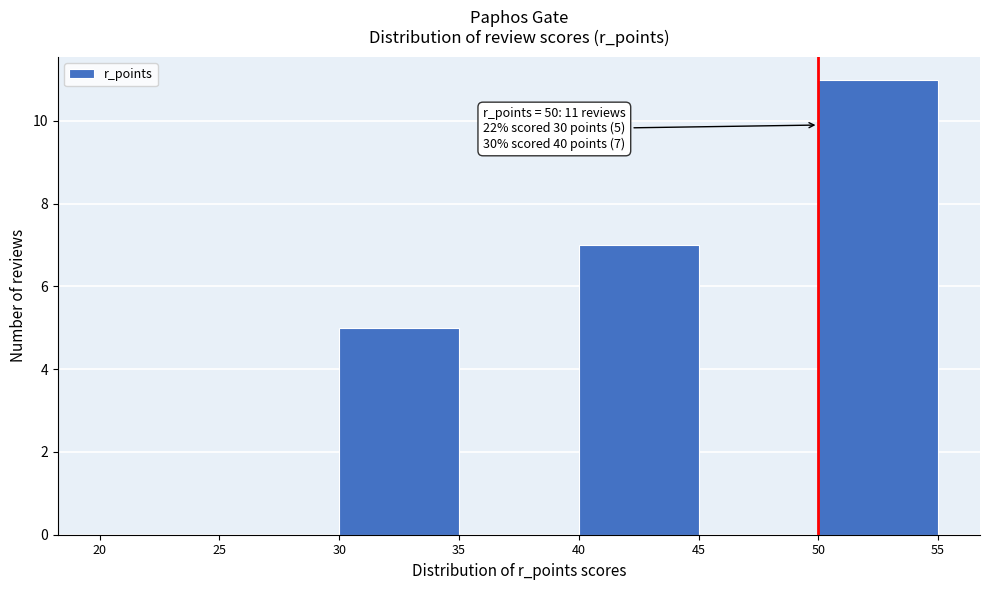

Over which range of the x-axis is the bar tallest?

50 to 55